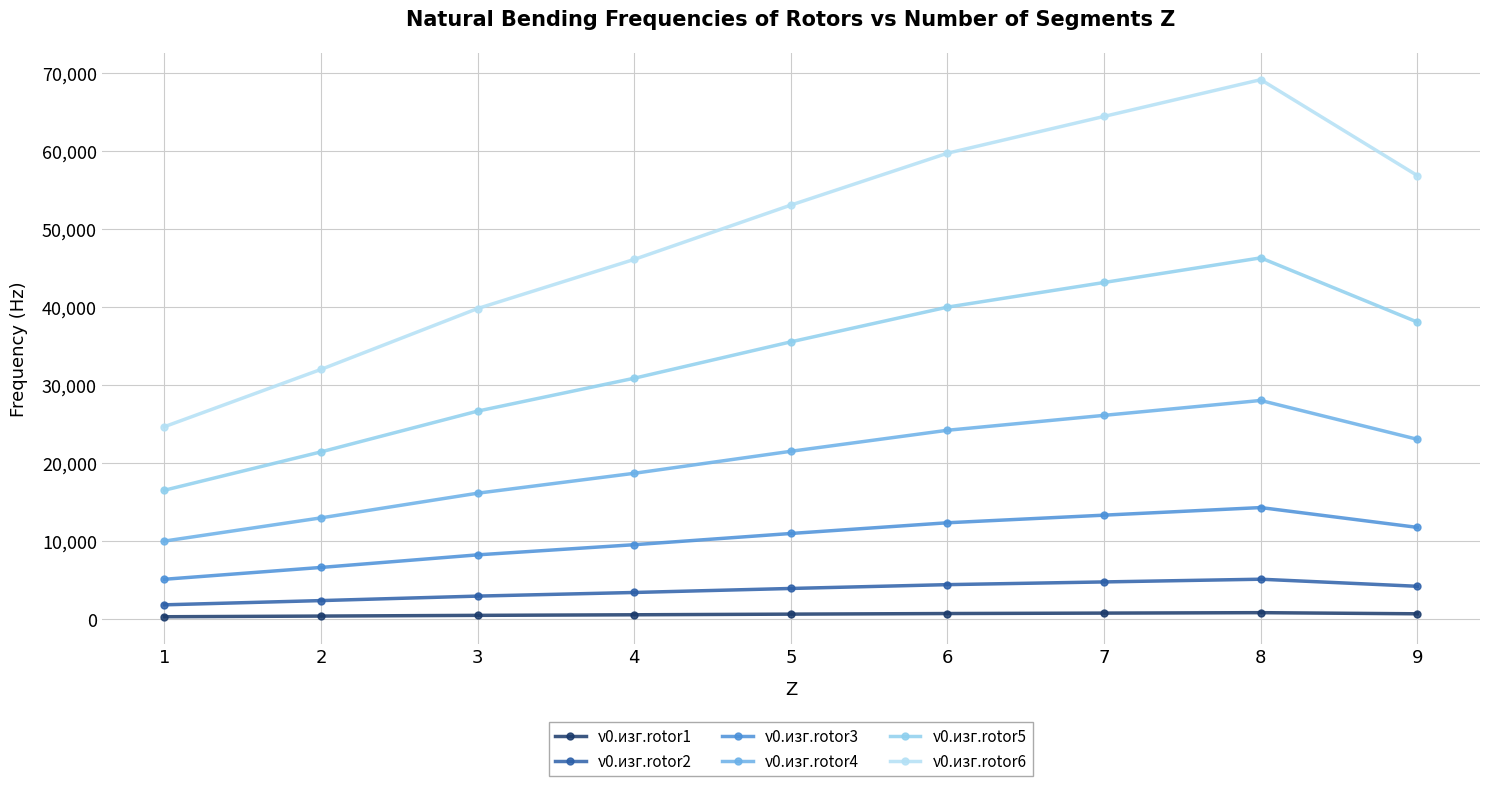

What is the value of the ν0.изг.rotor6 point at the 8th from the left?

69156.4